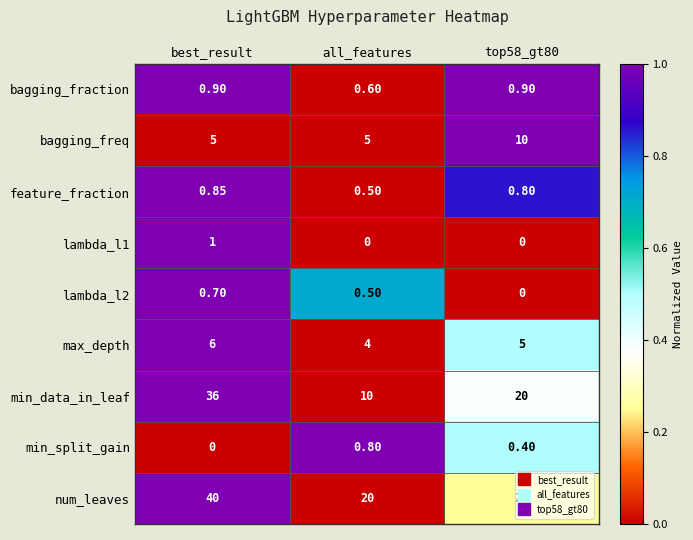

At how many categories does at least one series exceed 0?

3